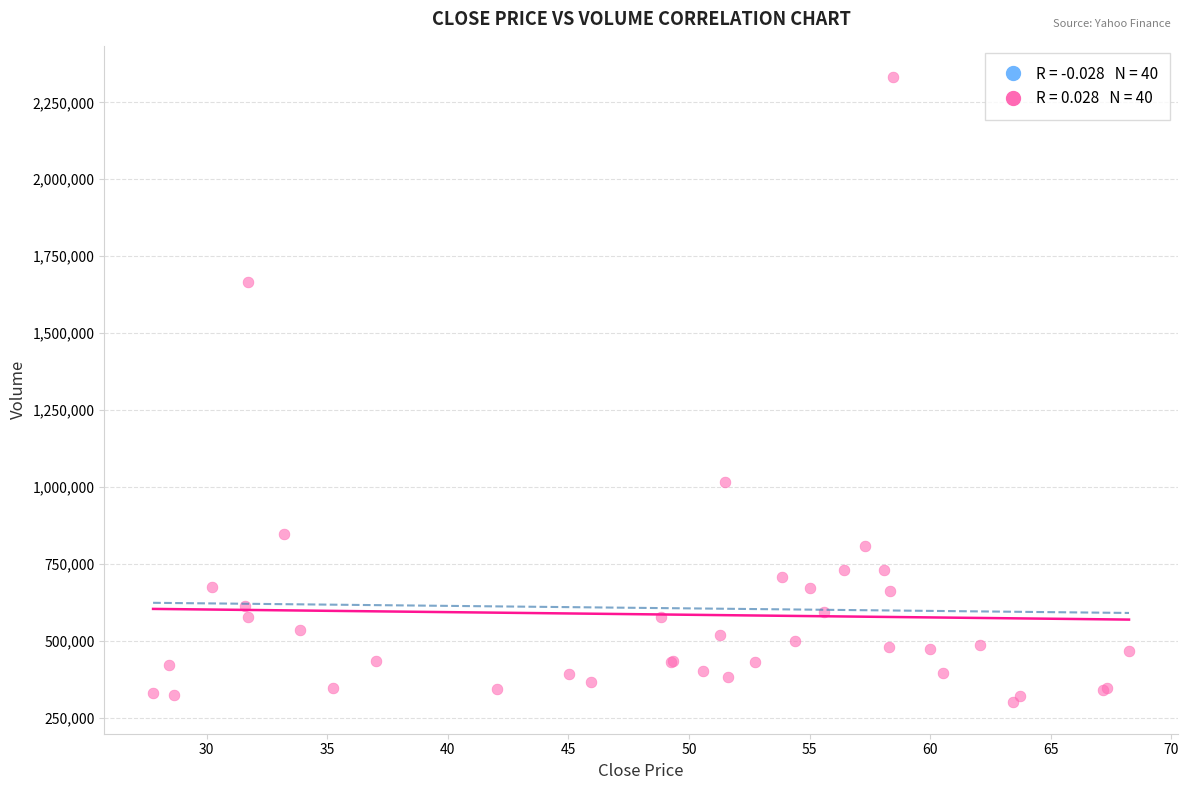

What Y value in the scatter plot is closest to 1315900?

1017100